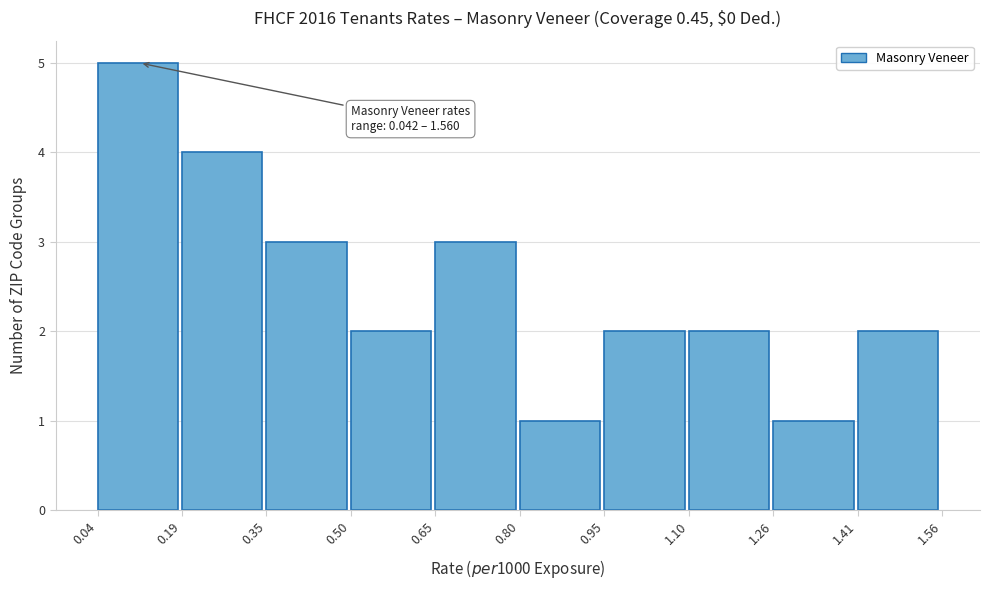

Over which range of the x-axis is the bar tallest?

0.04 to 0.19